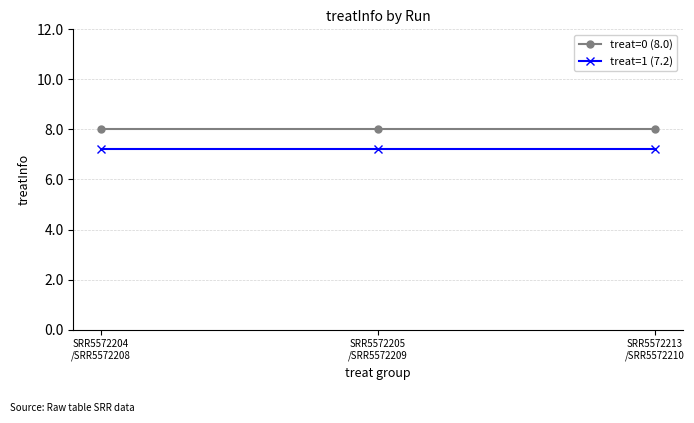

Rank the series by their average value, from lowest to highest.

treat=1 (7.2), treat=0 (8.0)